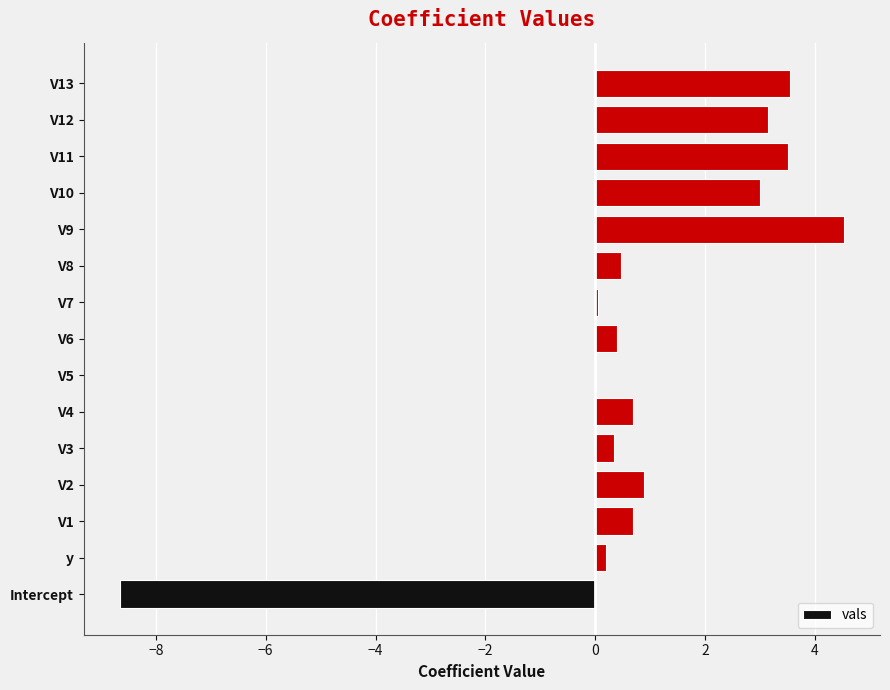

What is the maximum value shown in the chart?

4.5